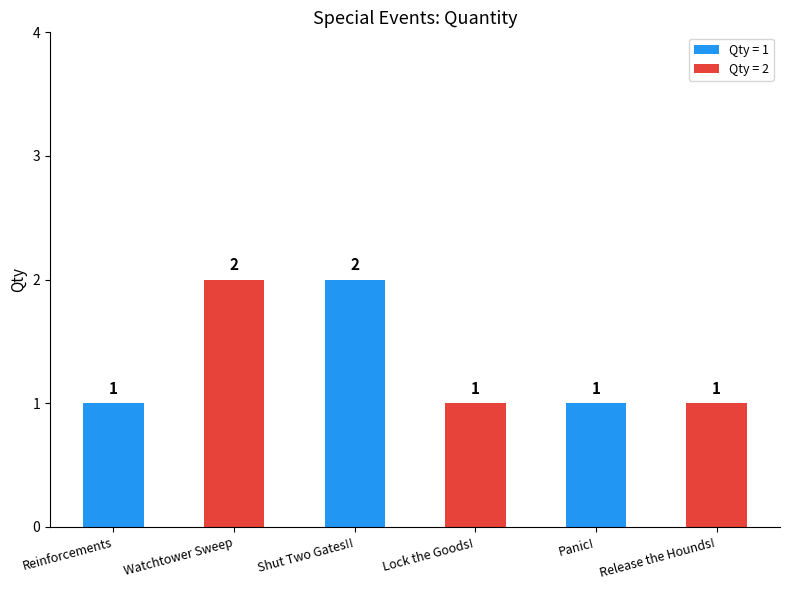

Reading left to right, what are all the values shown in this chart?

Reinforcements=1	Watchtower Sweep=2	Shut Two Gates!!=2	Lock the Goods!=1	Panic!=1	Release the Hounds!=1